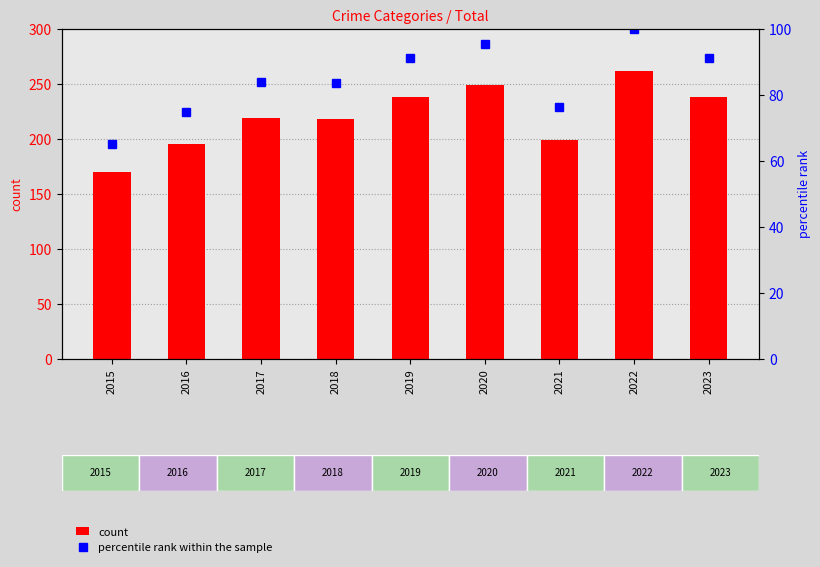

How many values in the count series exceed 219?

4